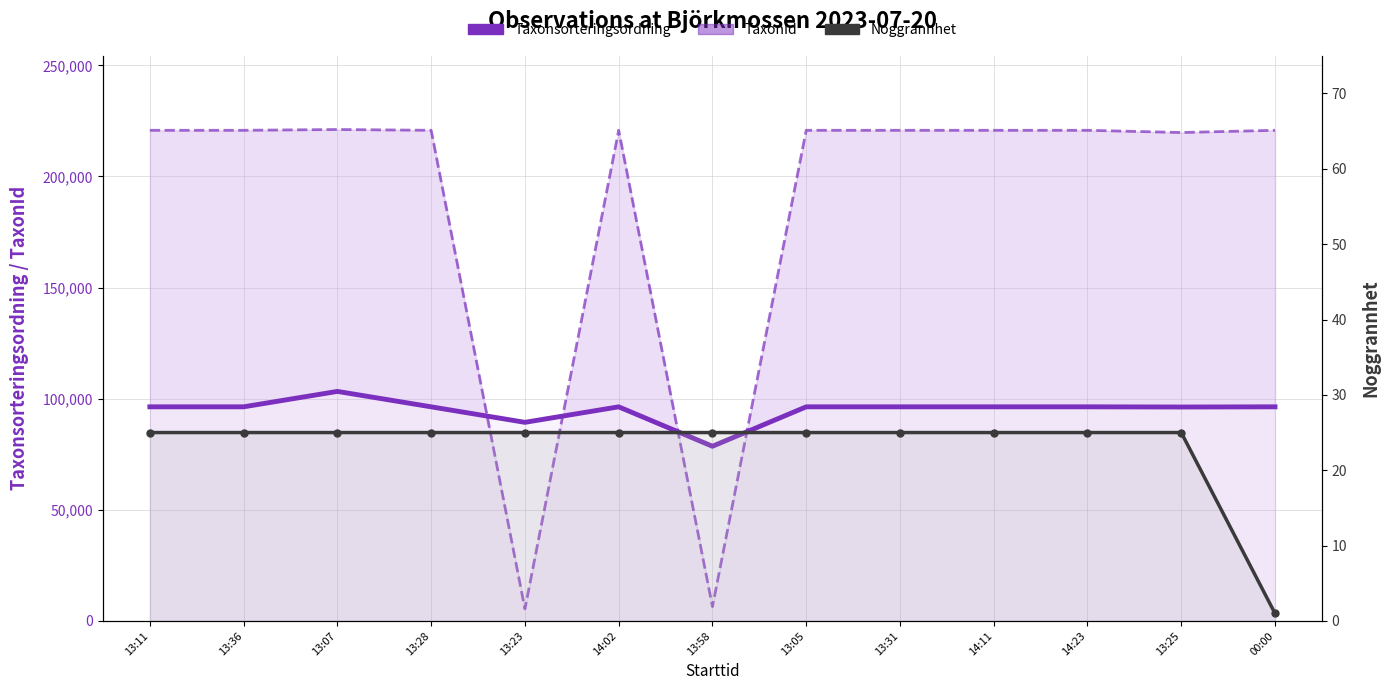

What is the sum of all TaxonId values?

2439925